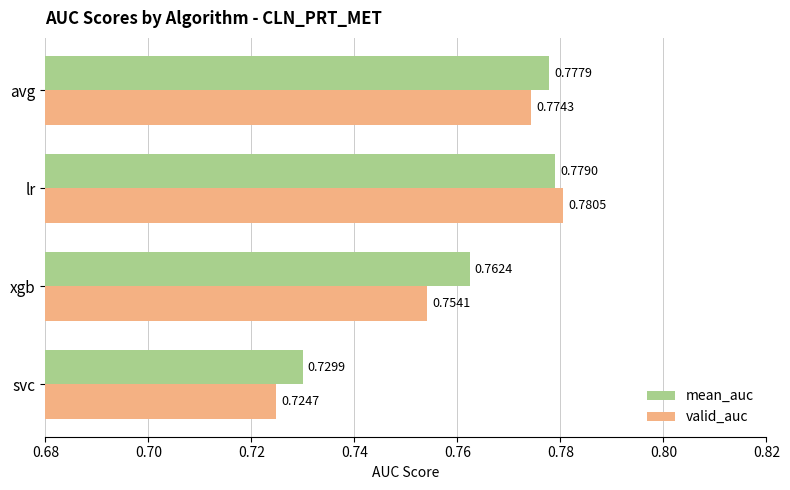

What is the sum of all valid_auc values?

3.0